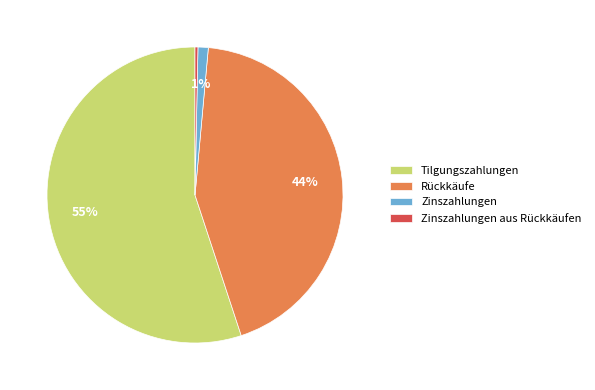

Combined, do Rückkäufe and Tilgungszahlungen account for over 50%?

Yes